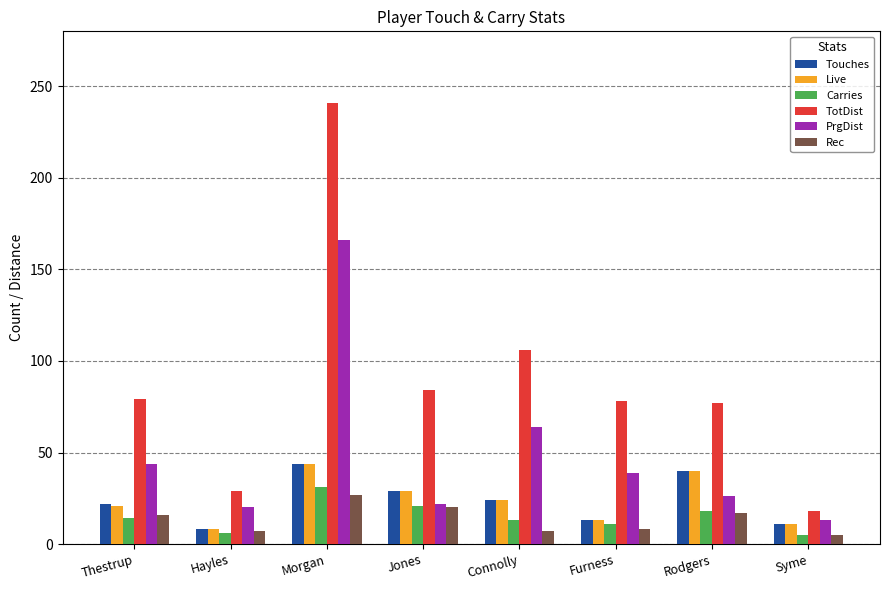

What is the approximate value of Rec at Rodgers, to the nearest 5?

15